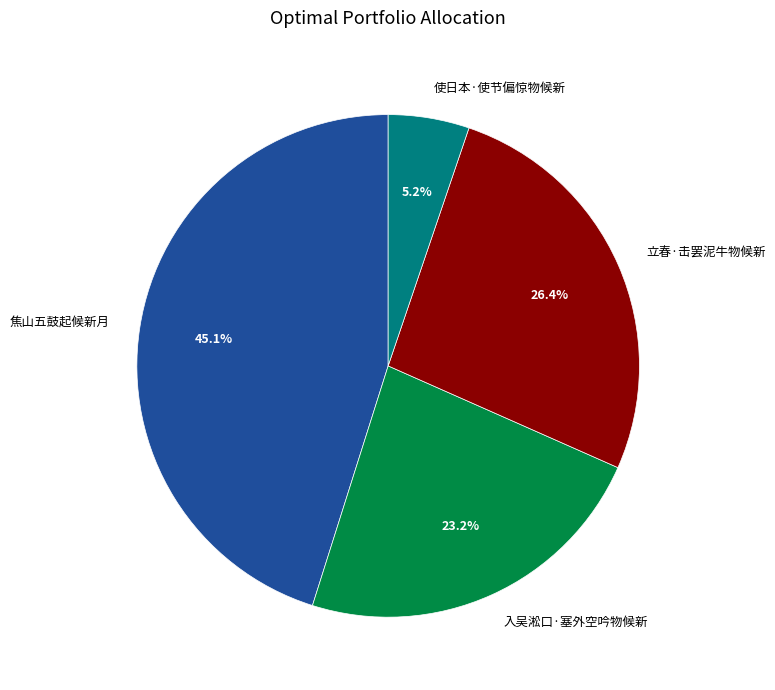

Do 入吴淞口·塞外空吟物候新 and 立春·击罢泥牛物候新 together represent more than half of the pie?

No